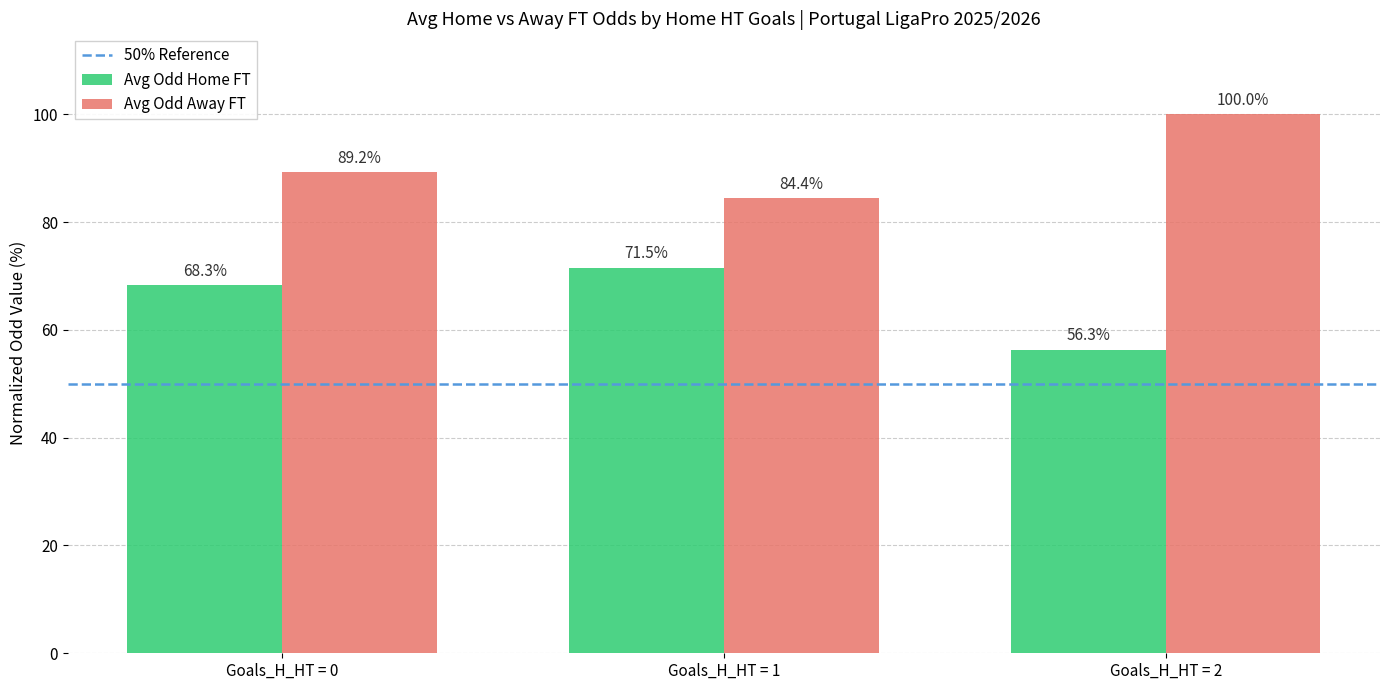

Reading left to right, list all the values displayed in this chart.

Avg Odd Home FT: Goals_H_HT = 0=68.3	Goals_H_HT = 1=71.5	Goals_H_HT = 2=56.3
Avg Odd Away FT: Goals_H_HT = 0=89.2	Goals_H_HT = 1=84.4	Goals_H_HT = 2=100.0